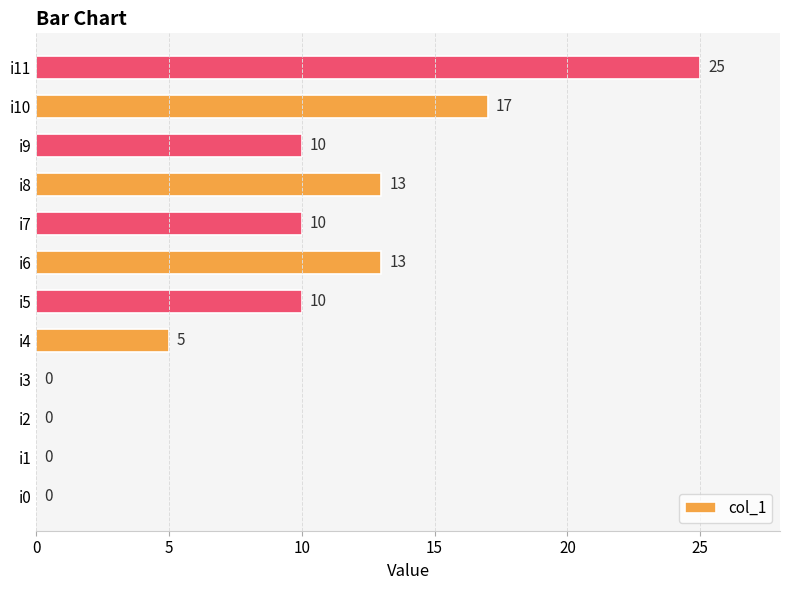

How many values are between 0 and 13?

10